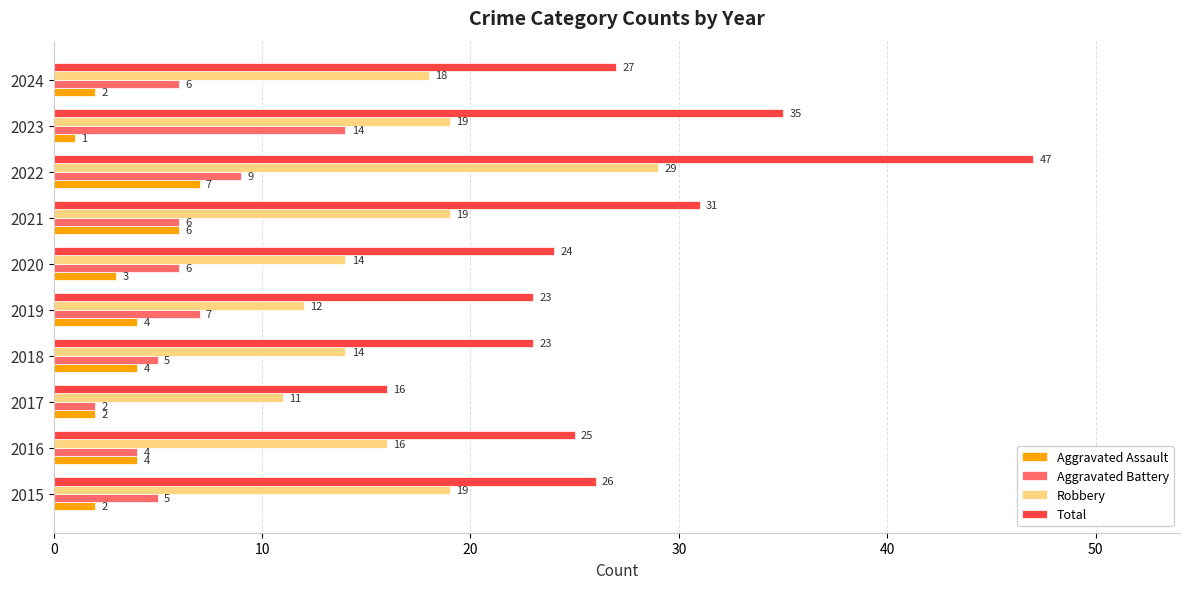

At which category is the sum across all series the highest?

2022